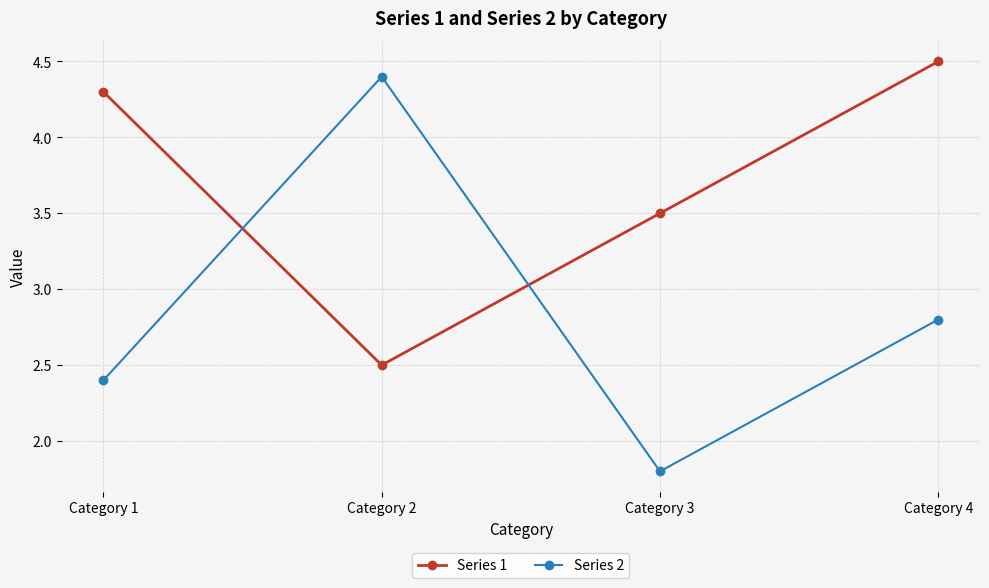

What is the difference between the second highest and second lowest values in the Series 1 series?

0.8